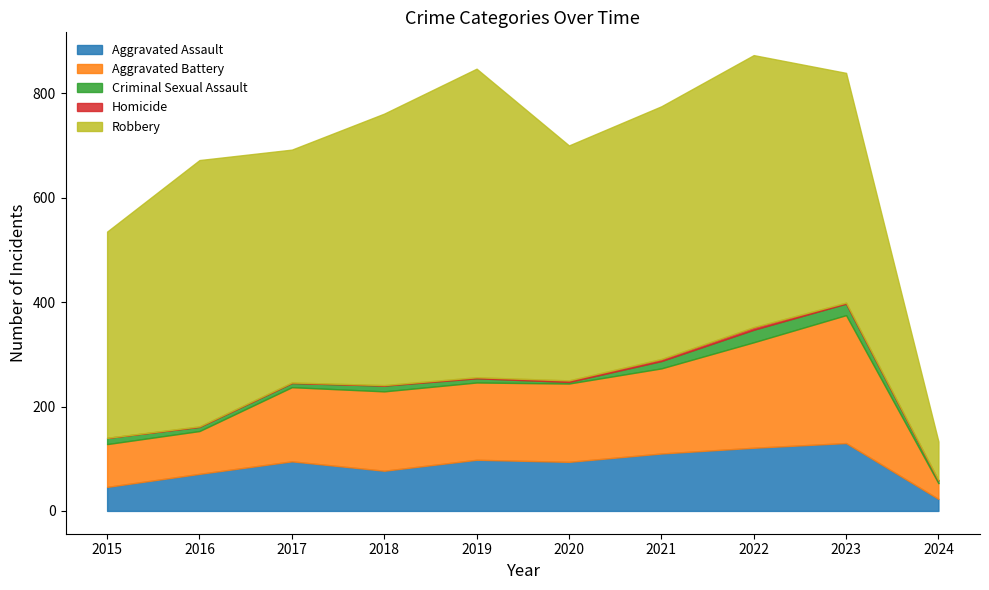

The value of Robbery at 2015 is 252. True or false?

False